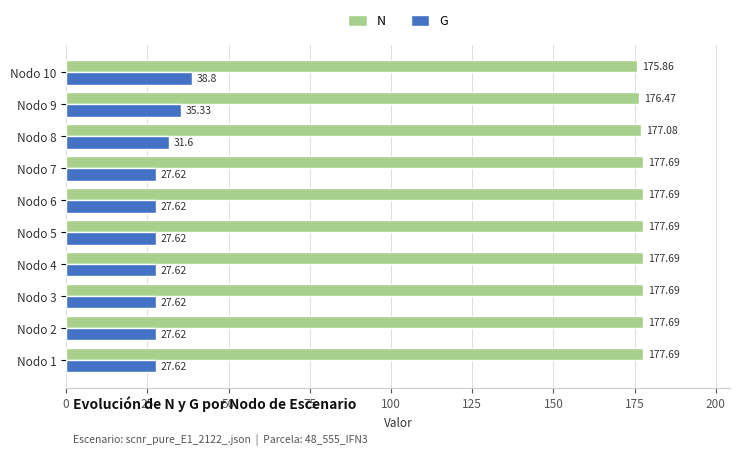

List the series in order of their overall mean, lowest first.

G, N